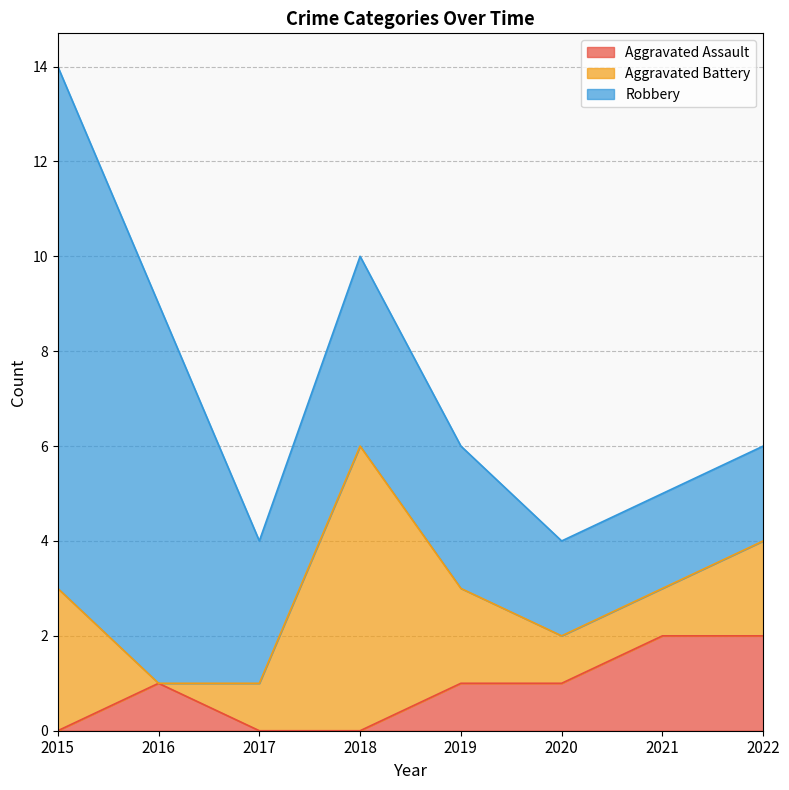

Where is the first local maximum for Aggravated Assault?

2016